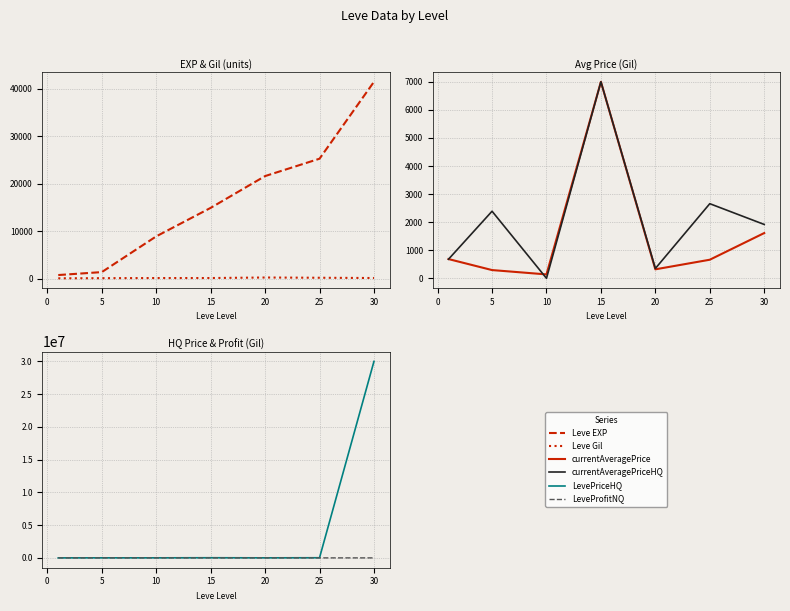

Reading left to right, list all the values displayed in this chart.

Leve EXP: 800.0	1420.0	8930.0	14920.0	21600.0	25250.0	41410.0
Leve Gil: 113.0	140.0	169.0	172.0	281.0	229.0	175.0
currentAveragePrice: 685.7	293.6	138.9	7000.0	320.0	662.1	1612.3
currentAveragePriceHQ: 680.0	2390.0	0.0	7000.0	350.0	2658.5	1918.6
LevePriceHQ: 680.0	7170.0	6430.0	21000.0	6000.0	20000.0	30000000.0
LeveProfitNQ: -587.0	44.5	-247.8	-2830.0	-544.0	-113.7	167.5